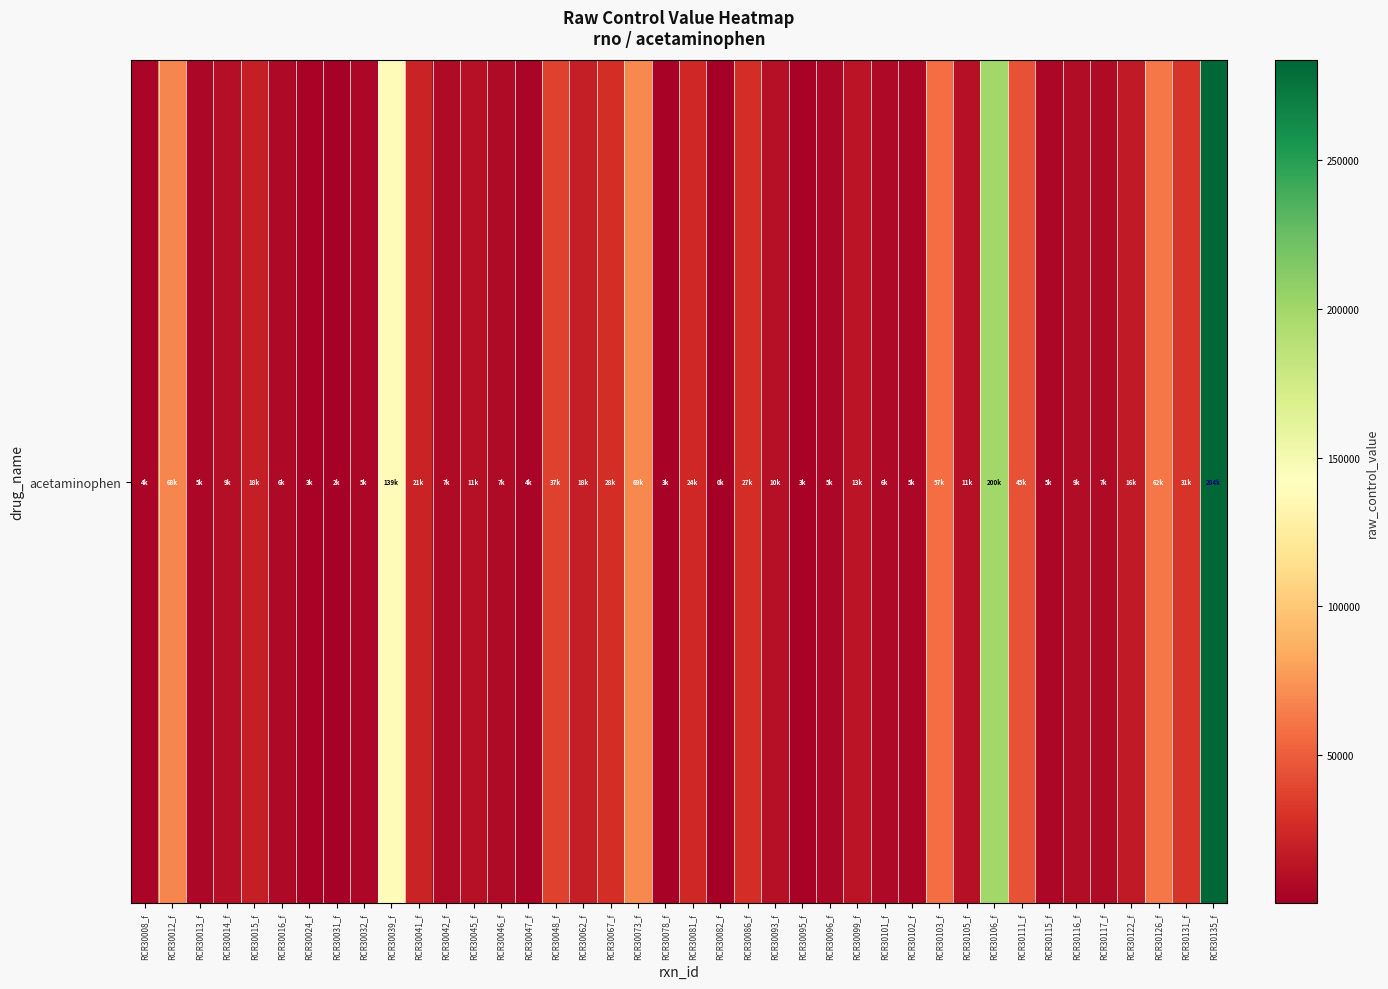

What is the change in value from RCR30096_f to RCR30116_f?

+4208.4